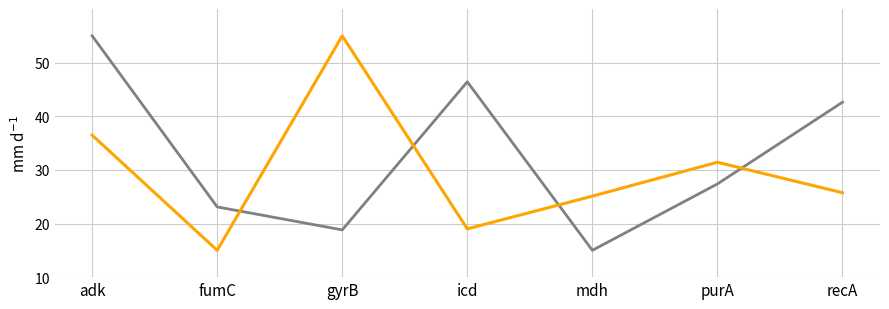

What is the total value across all series at adk?

91.5